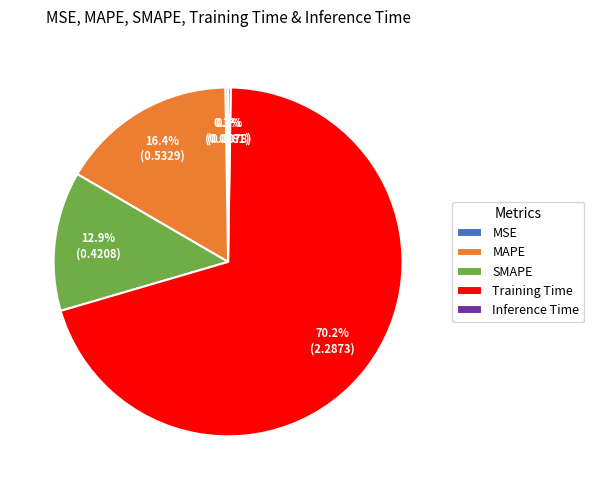

Combined, do Training Time and MAPE account for over 50%?

Yes